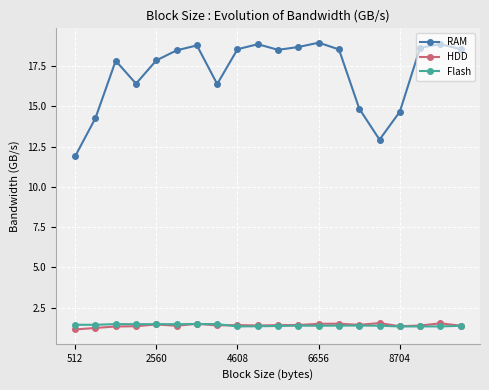

True or false: HDD and RAM intersect in this chart.

False